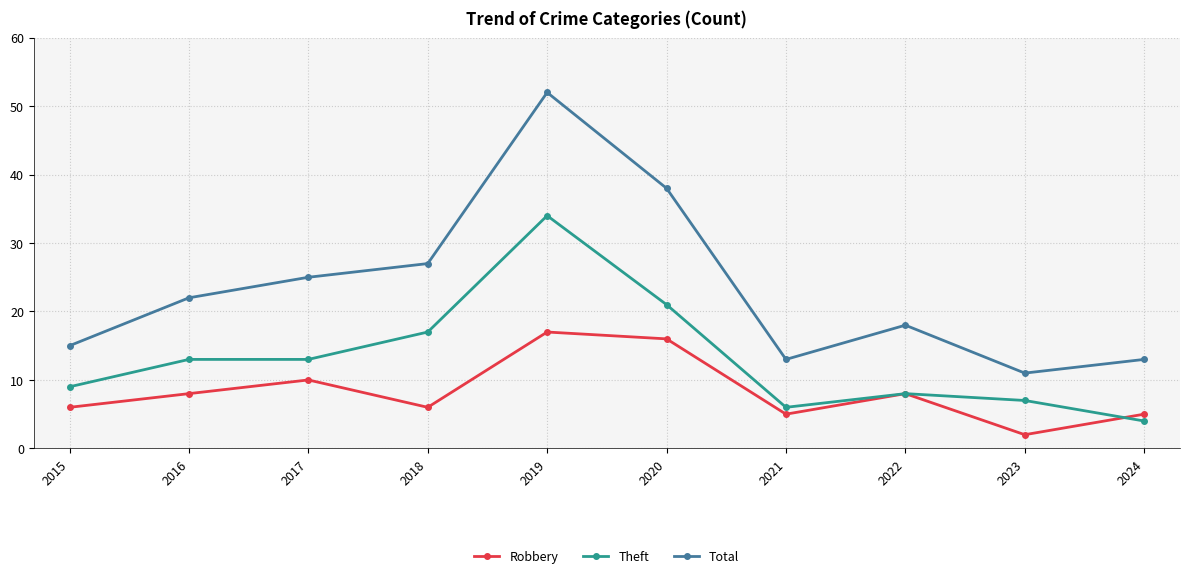

How many lines are shown in the chart?

3